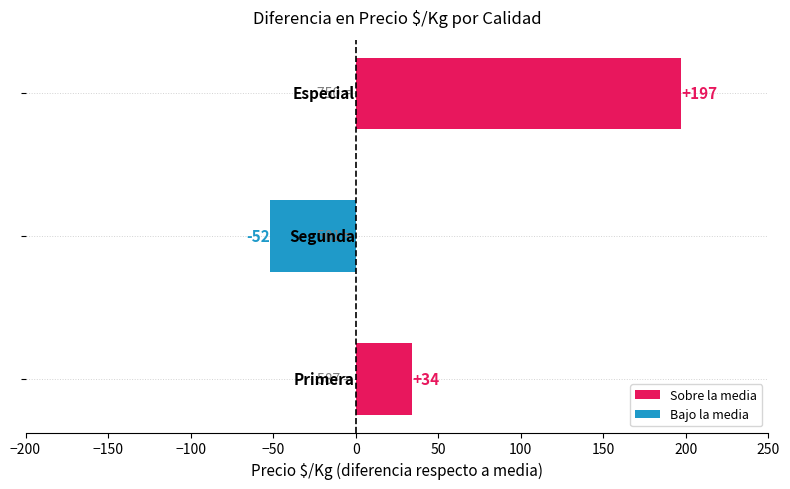

At which label is the value closest to 601?

Primera